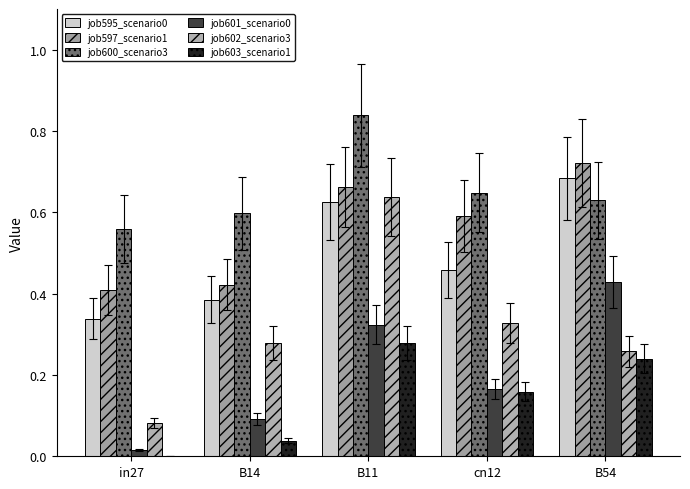

How many categories are shown in the chart?

5